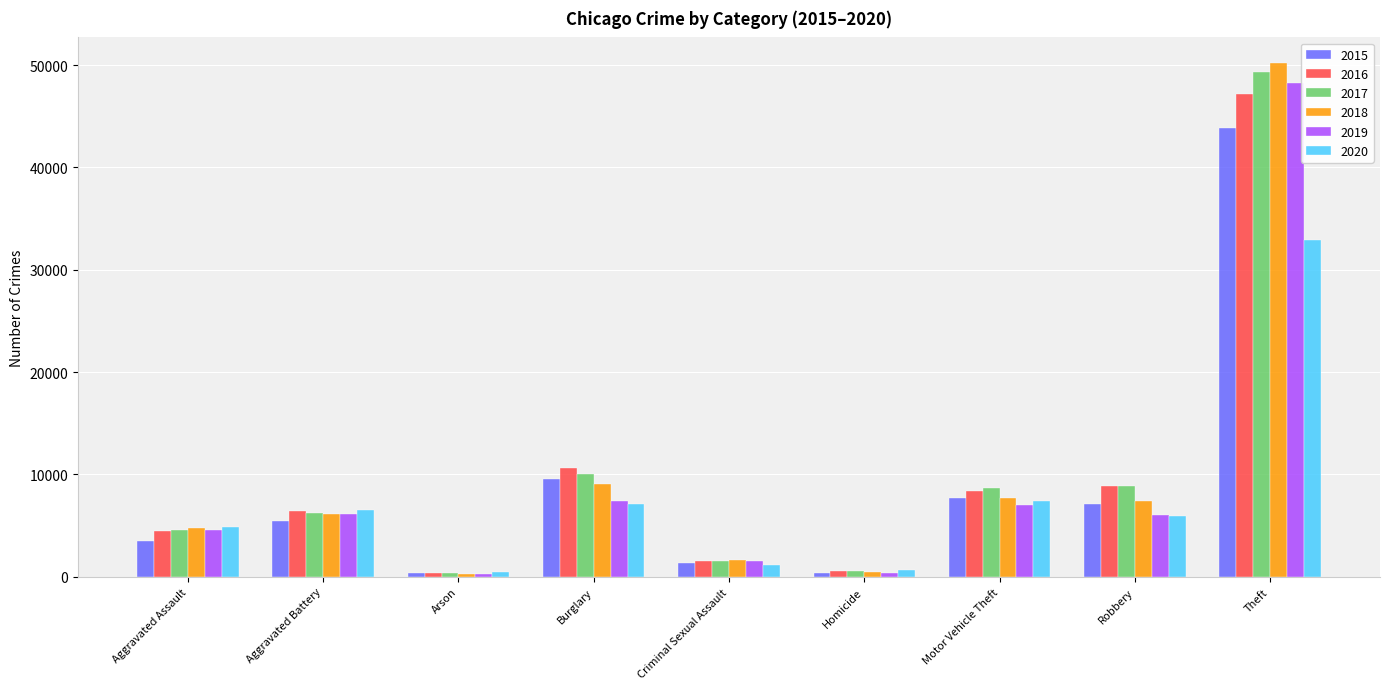

What is the minimum value shown in the chart?

284